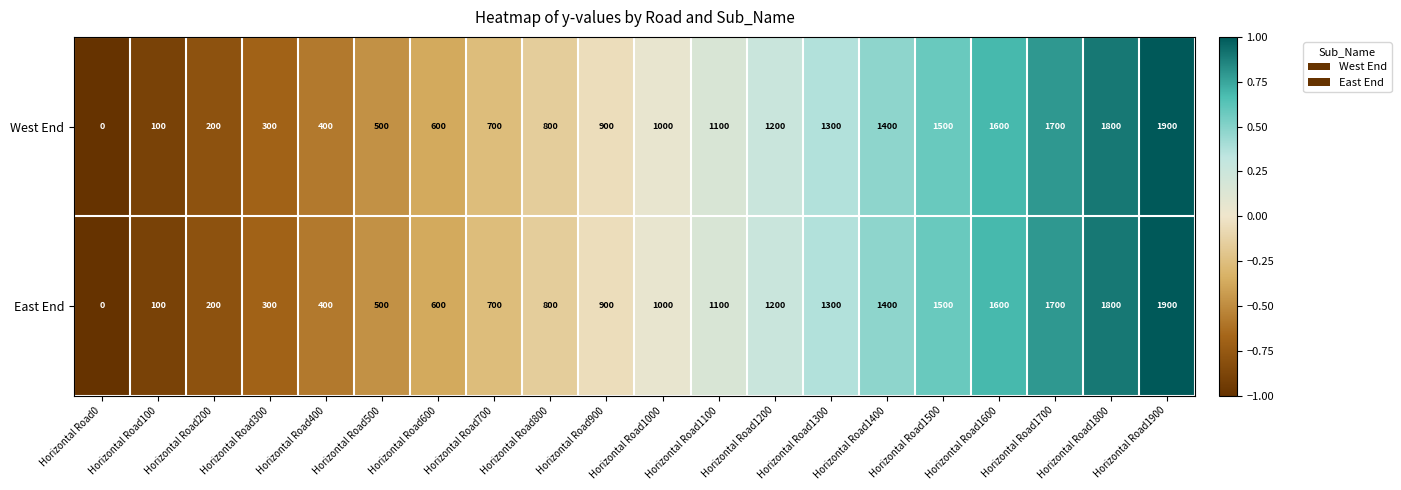

What value does the East End series have at Horizontal Road1000?

1000